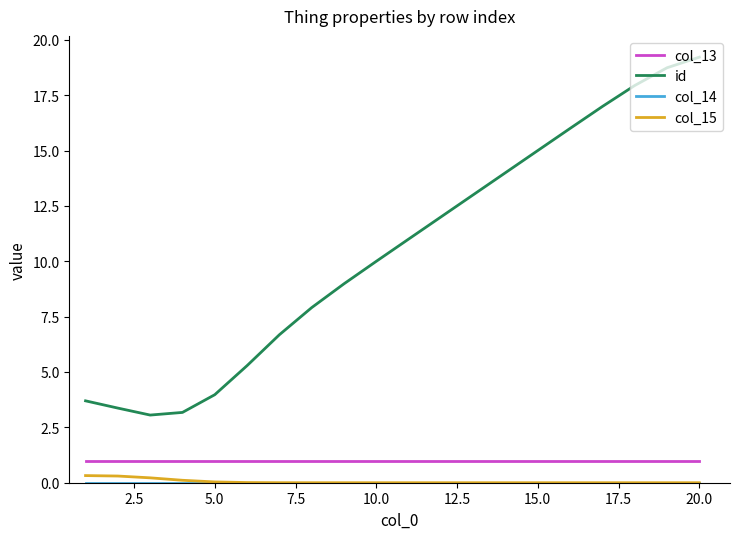

True or false: col_15 and col_13 intersect in this chart.

False